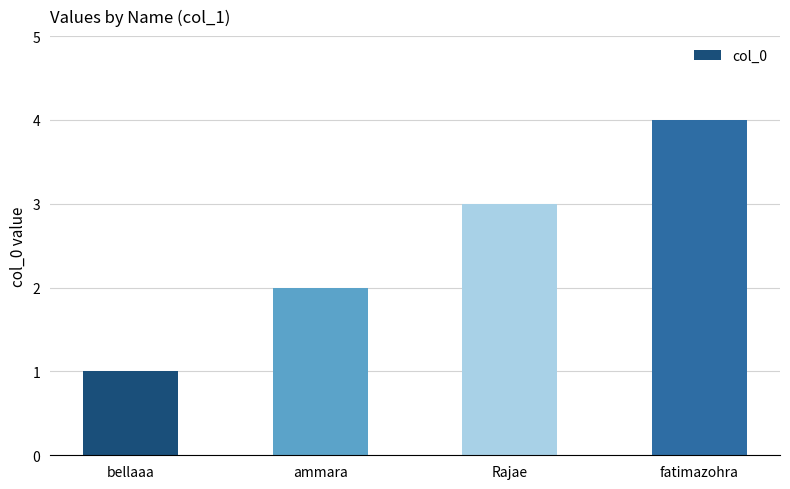

Which label corresponds to the smallest value in the chart?

bellaaa